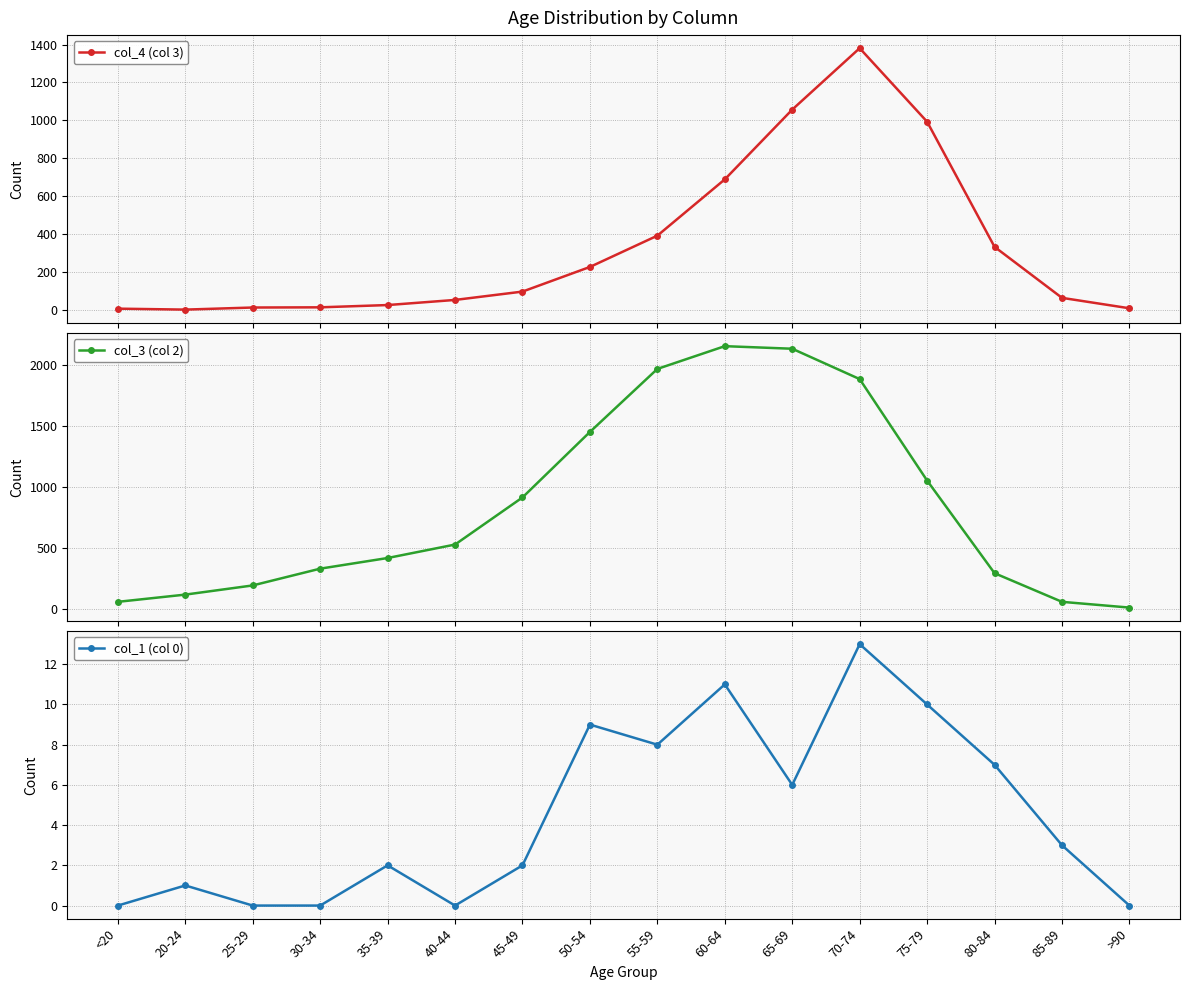

How many interior local peaks does the col_1 (col 0) series have?

5